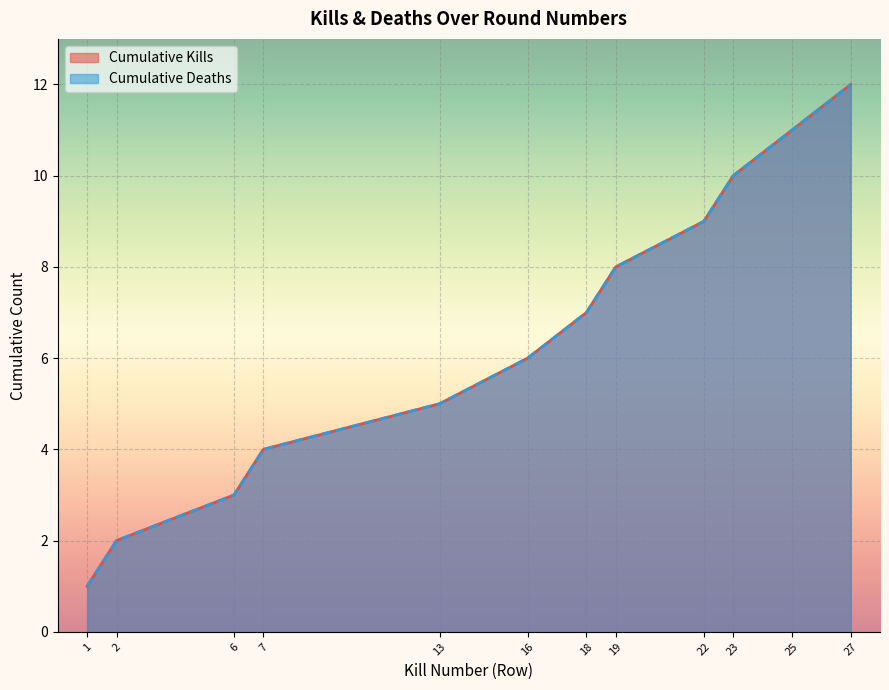

True or false: Killer Kills (cumulative) has more than 2 points higher than both neighbors.

False